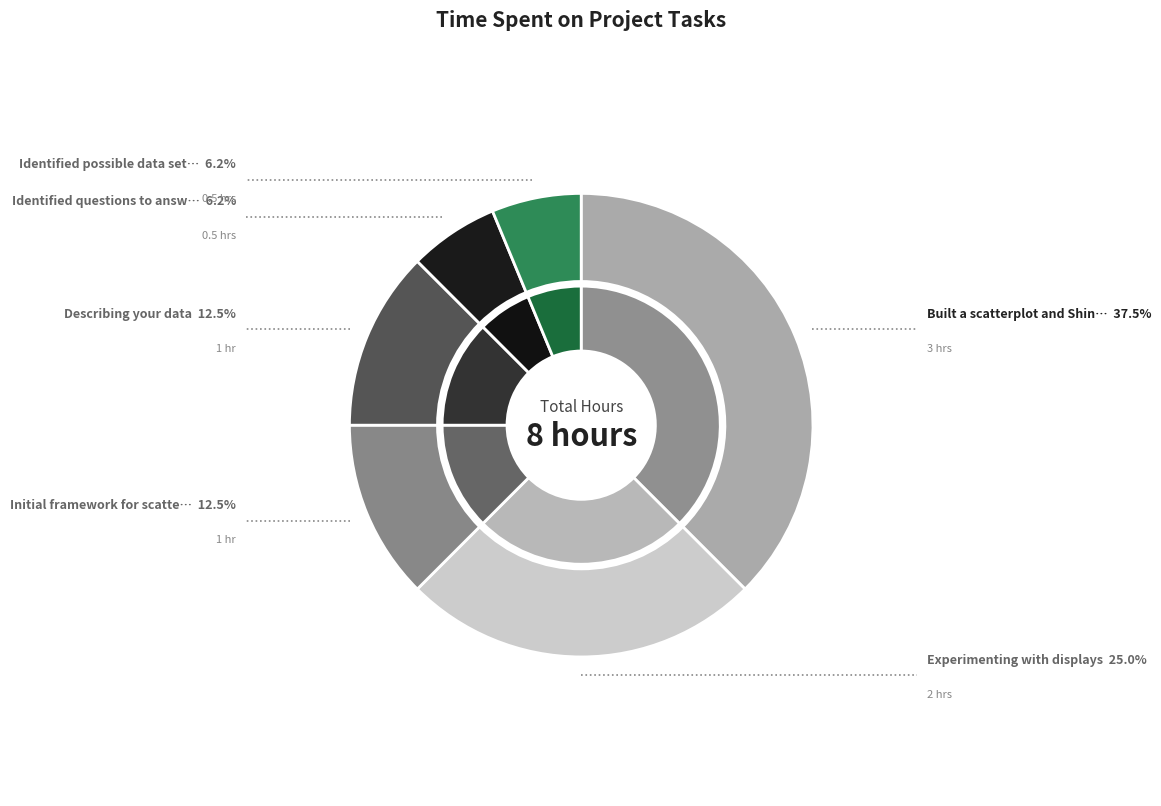

To the nearest percent, what is the average slice percentage?

17%